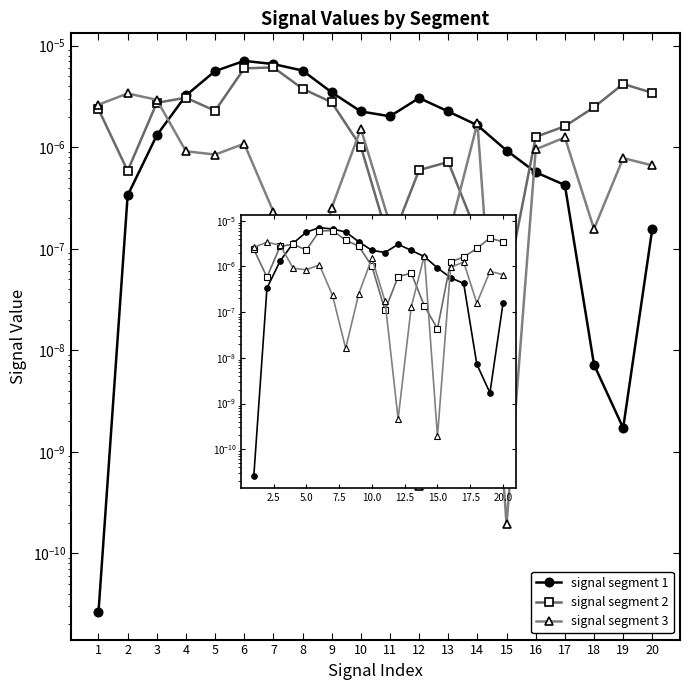

True or false: signal segment 3 and signal segment 1 intersect in this chart.

True